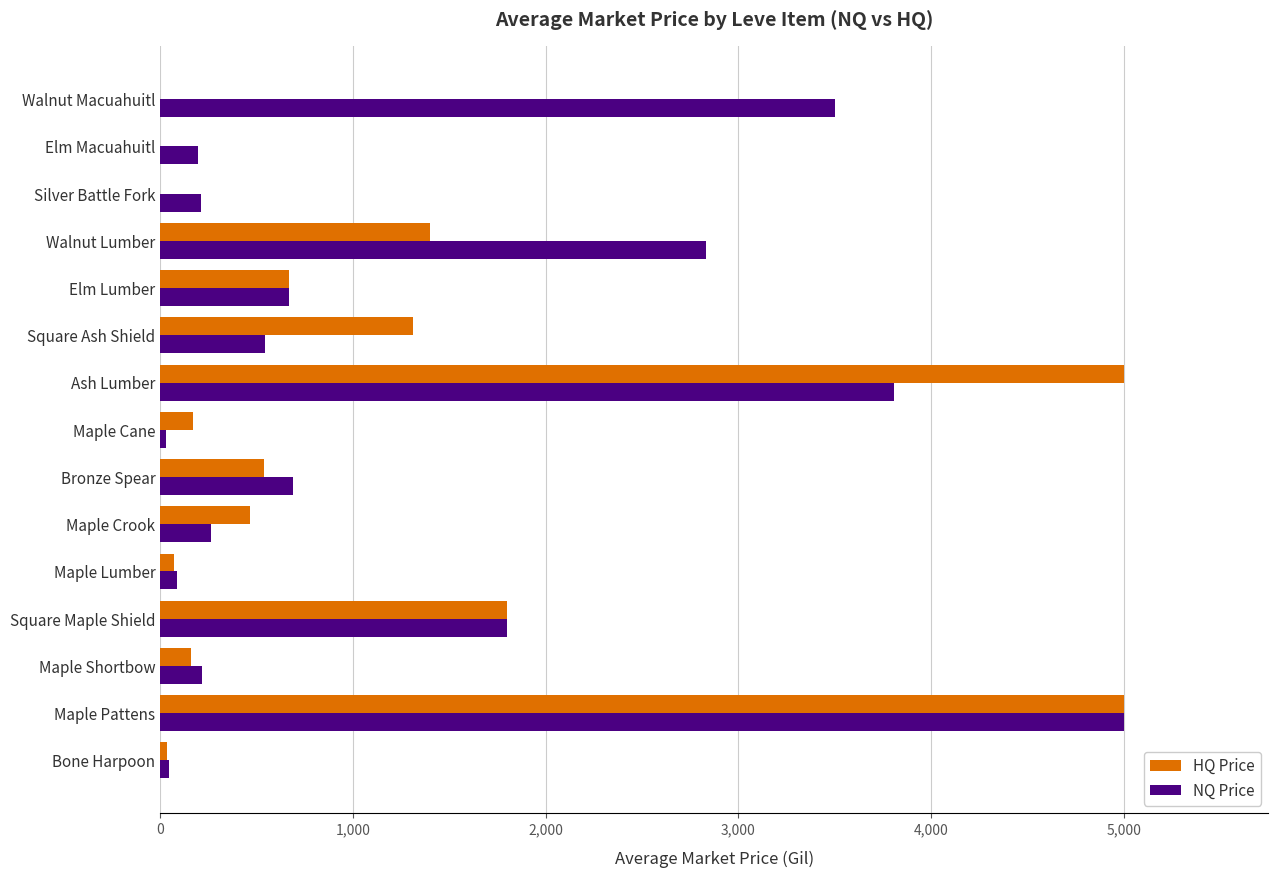

What is the sum of the NQ Price values at Walnut Lumber and Walnut Macuahuitl?

6332.7